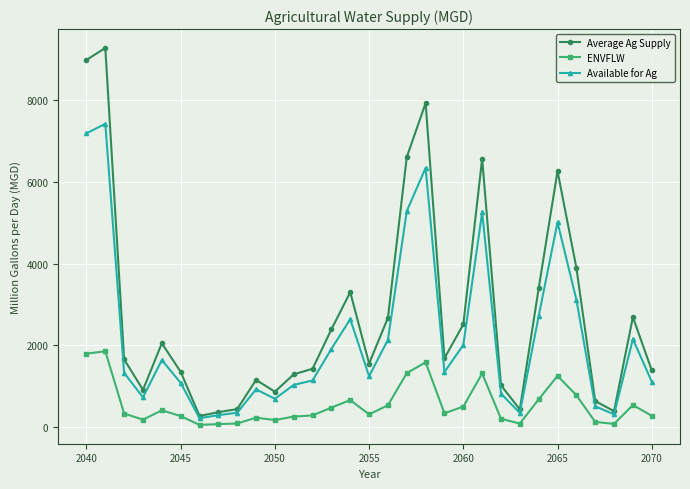

What is the minimum value for Average Ag Supply?

272.8